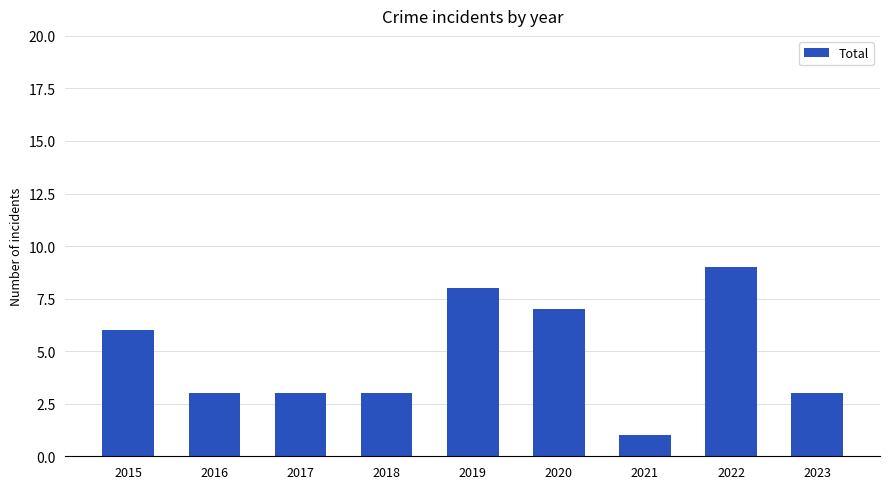

What is the sum of all values?

43